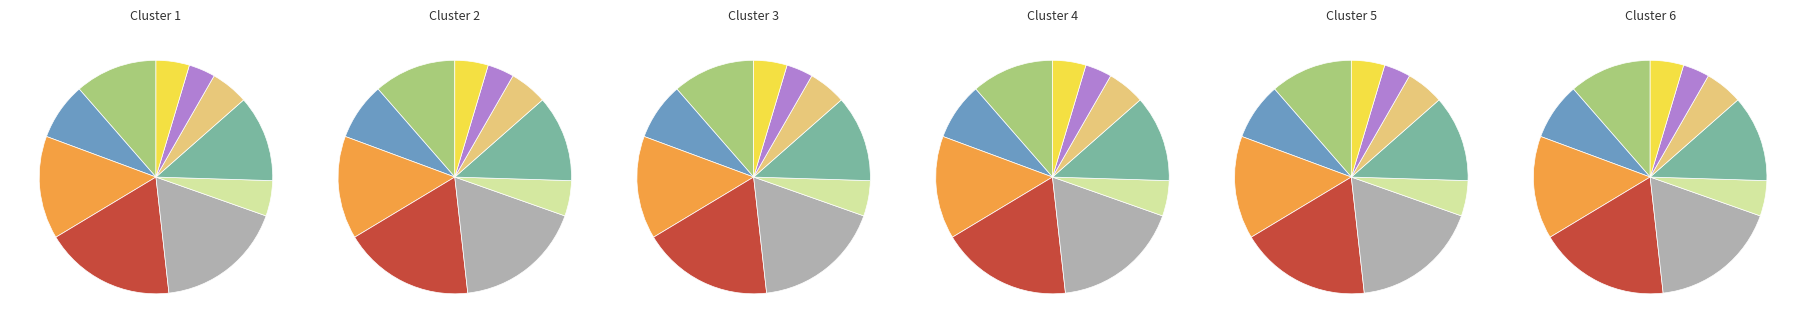

Count the number of slices in the pie.

10